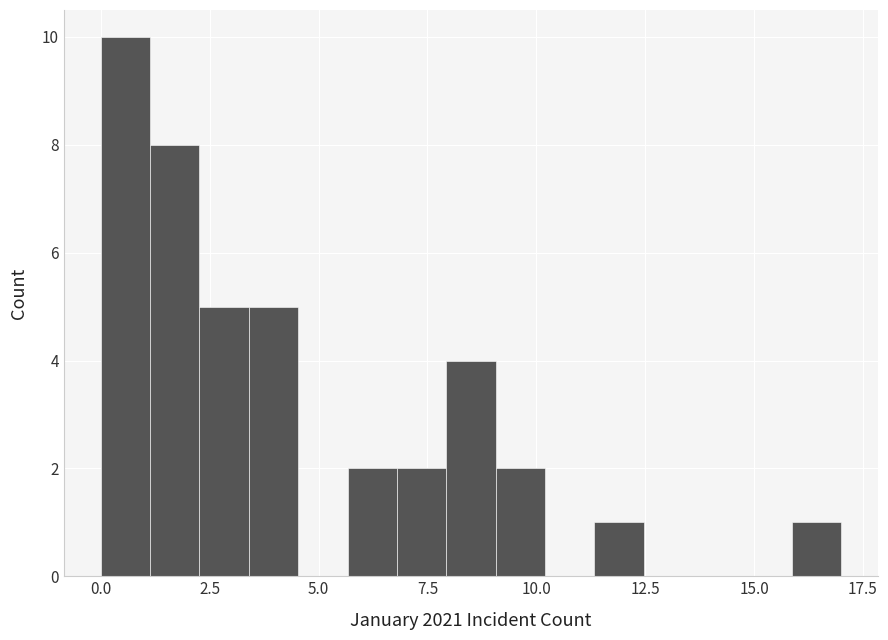

Around what value on the x-axis is the tallest bar? Give the approximate position of its centre, as read against the axis.

0.5